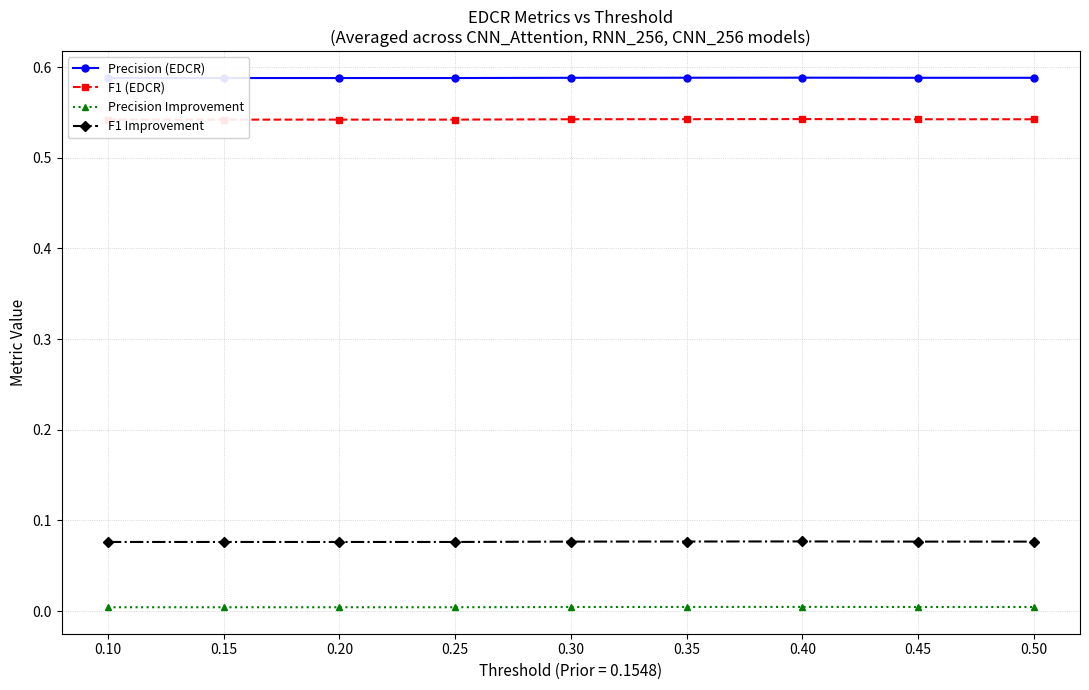

Which series has the largest total across all categories?

Precision (EDCR)